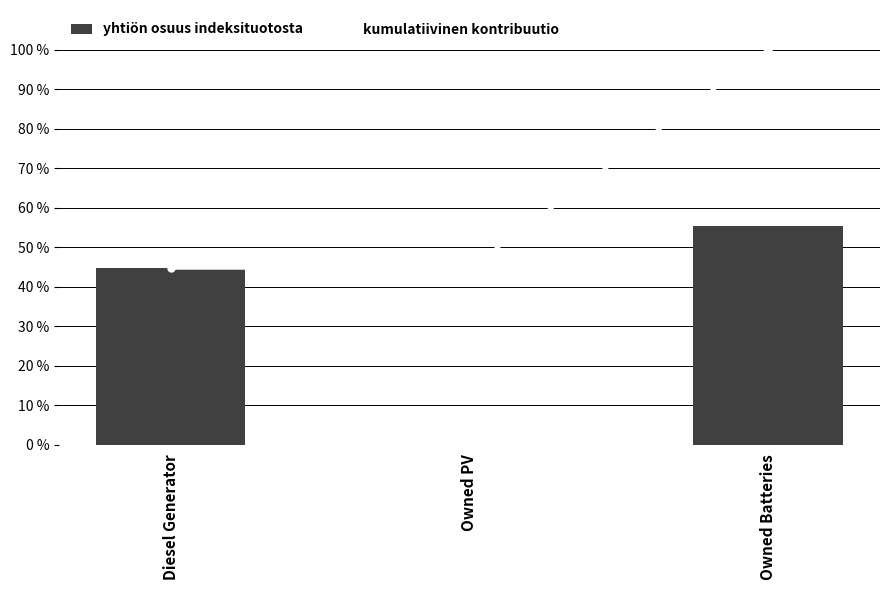

What is the label of the 3rd bar from the left?

Owned Batteries